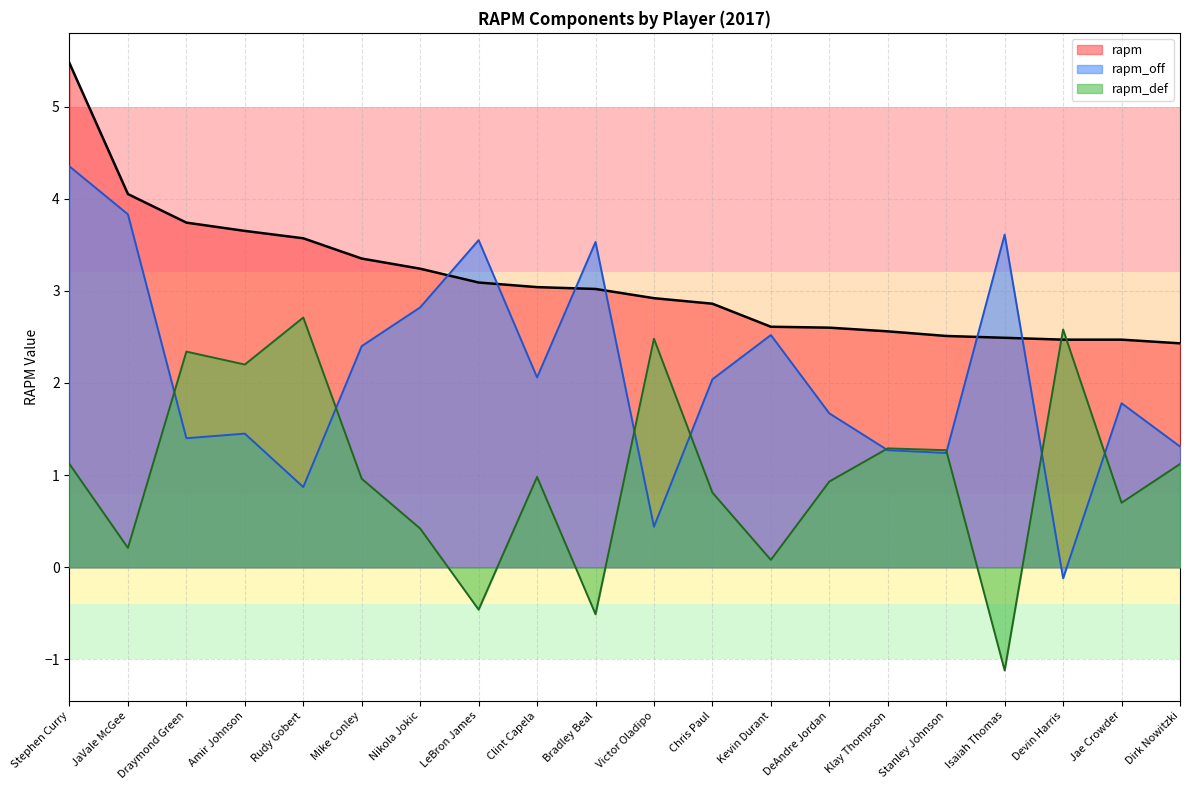

What is the value of the rapm_off point at the 17th from the left?

3.6